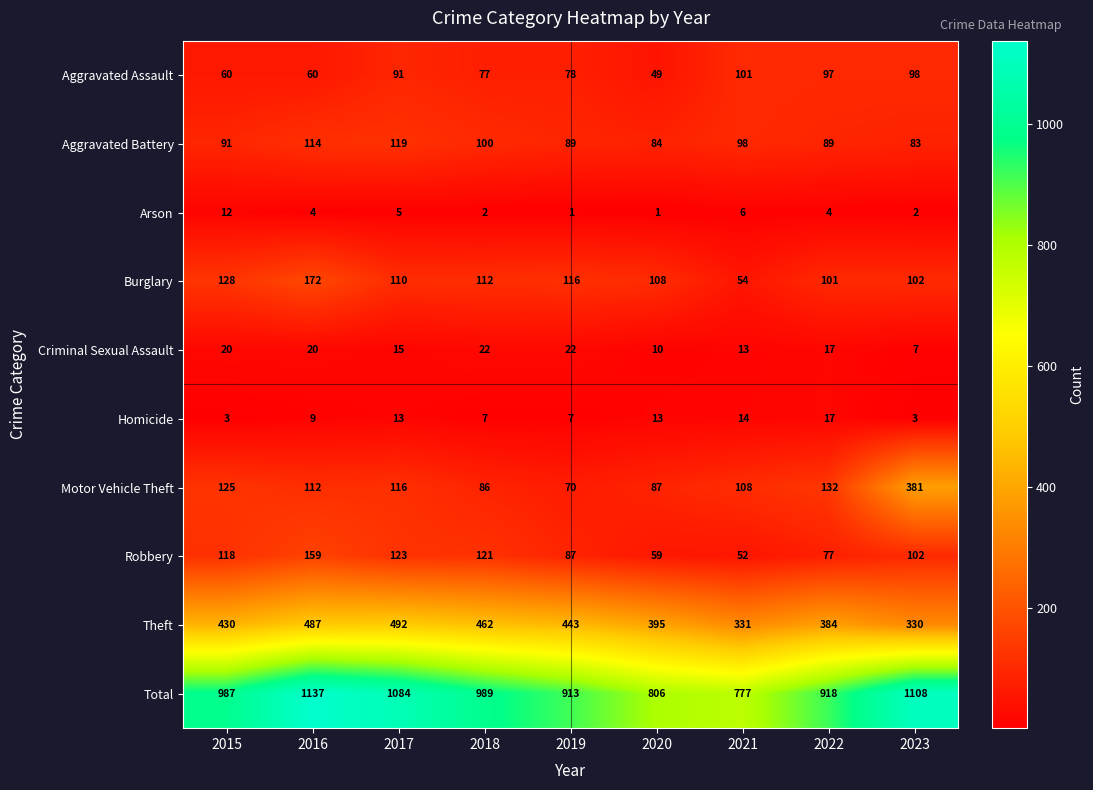

Rank the categories by Theft value from highest to lowest.

2017, 2016, 2018, 2019, 2015, 2020, 2022, 2021, 2023